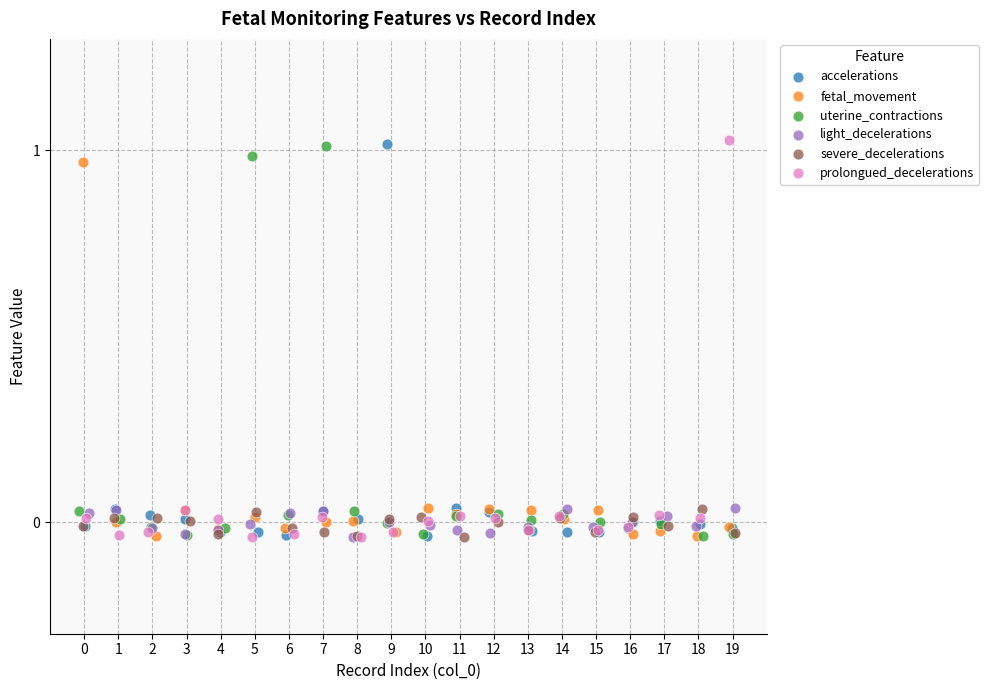

What are all the series names shown in the legend?

accelerations, fetal_movement, uterine_contractions, light_decelerations, severe_decelerations, prolongued_decelerations